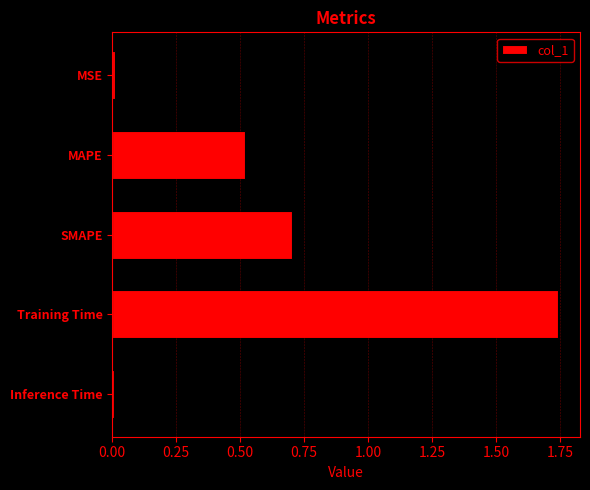

What is the label of the 3rd bar from the top?

SMAPE